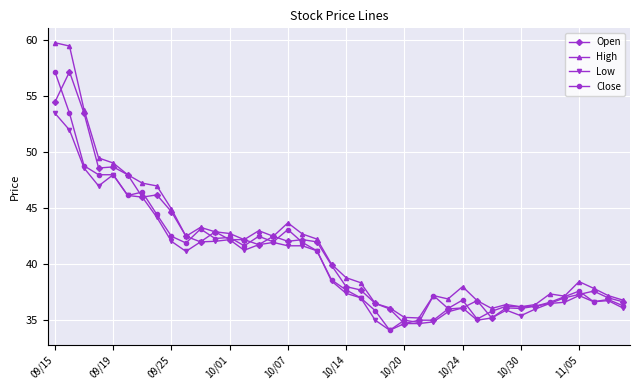

True or false: Close has more than 1 points higher than both neighbors.

True